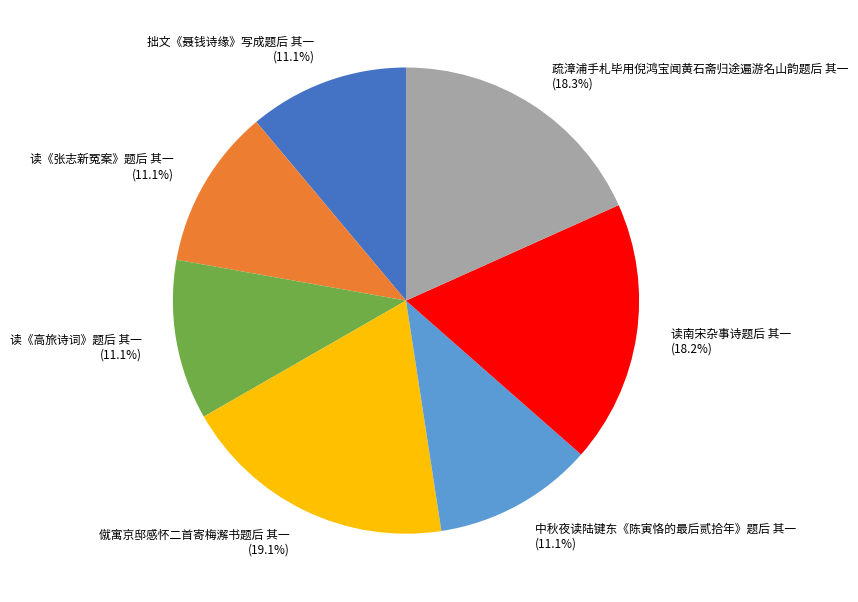

Combined, what portion of the pie is 读《高旅诗词》题后 其一 and 僦寓京邸感怀二首寄梅澥书题后 其一?

30.2%